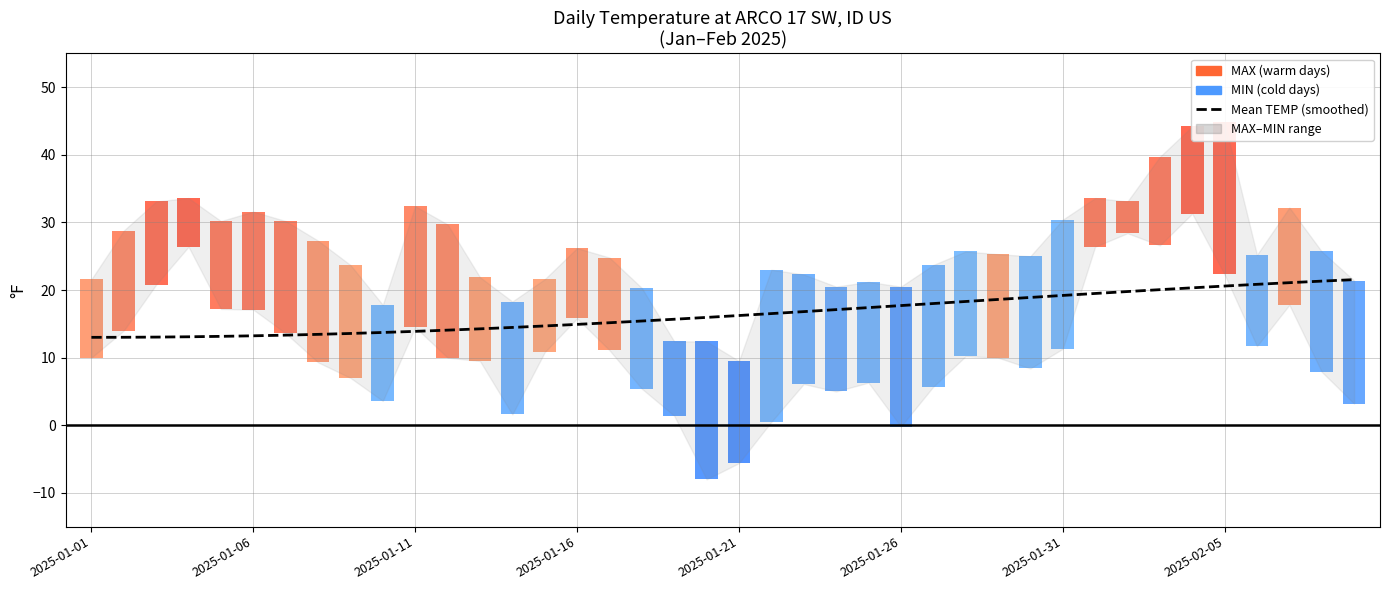

Which has a higher value, 29 or 19?

29